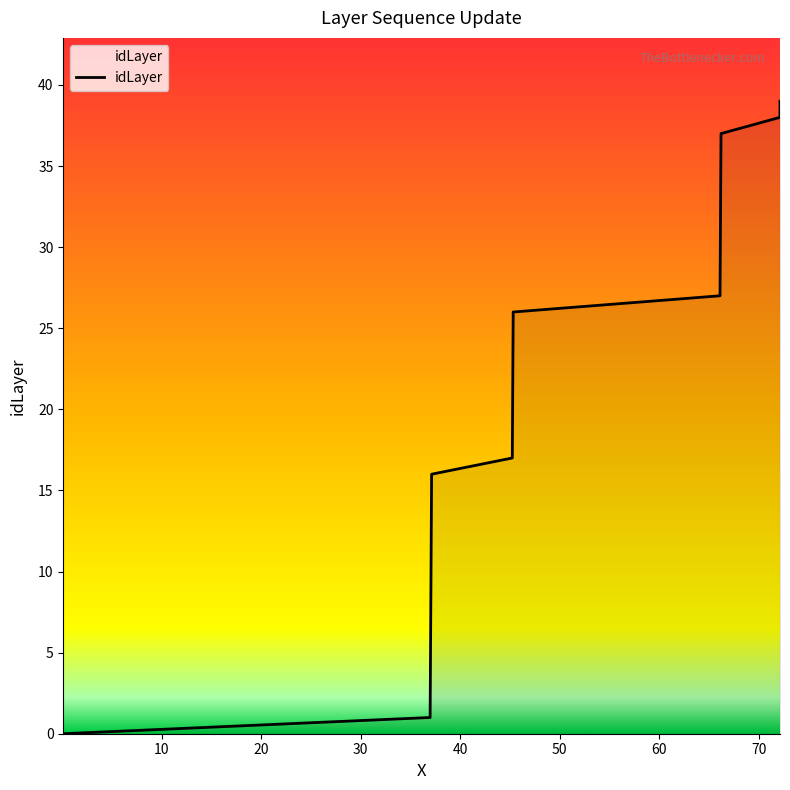

What is the difference between the maximum and minimum values?

39